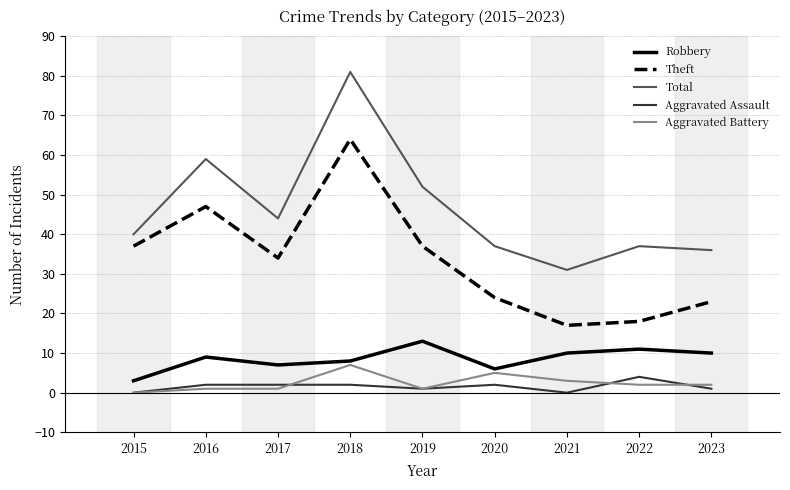

True or false: Aggravated Assault and Theft intersect in this chart.

False